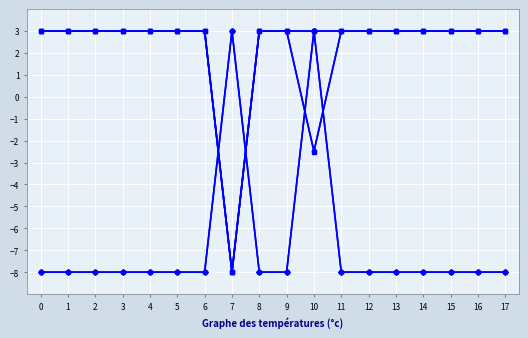

Is this an area chart (filled region under the line)?

No